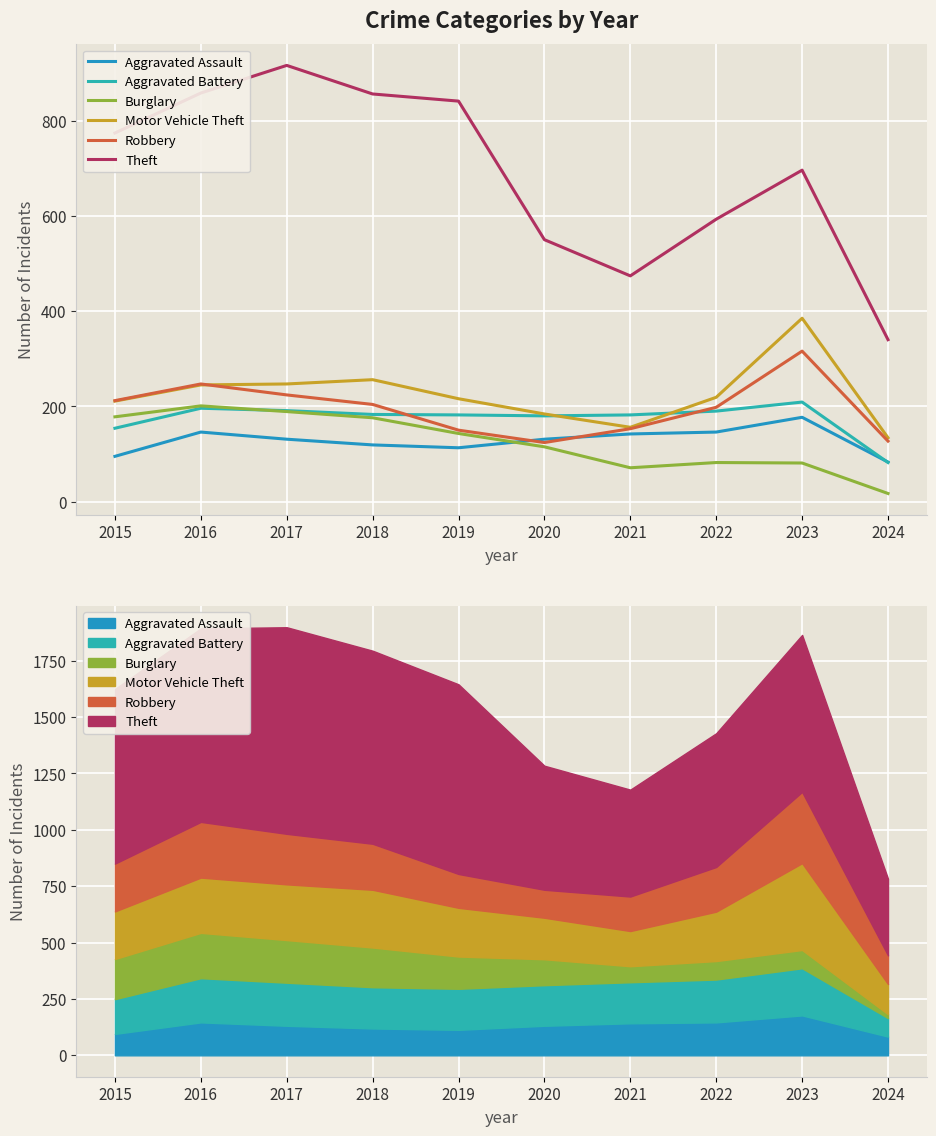

How many series are shown in this chart?

6